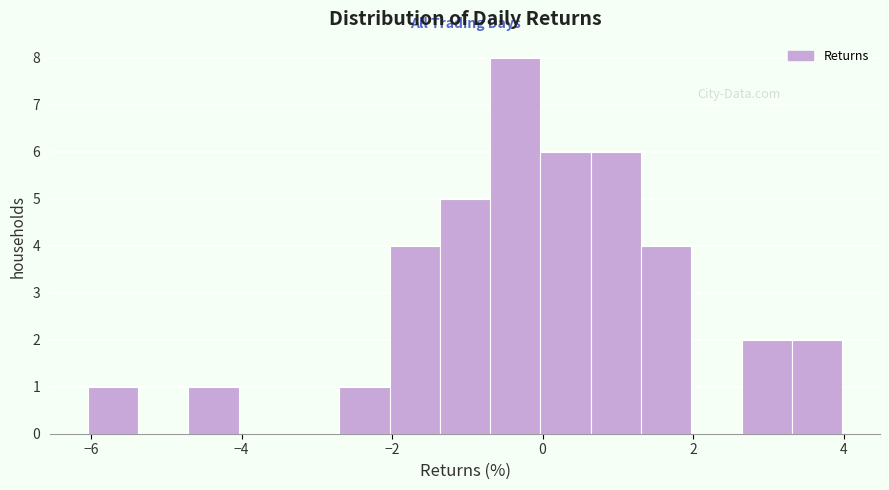

Read against the x-axis, roughly where is the centre of the tallest bar?

-0.4